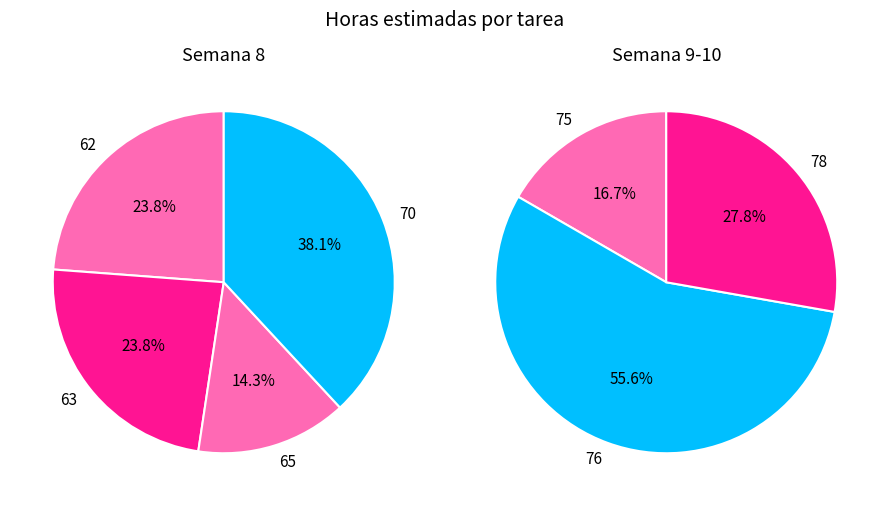

What is the smallest slice in the pie chart?

65